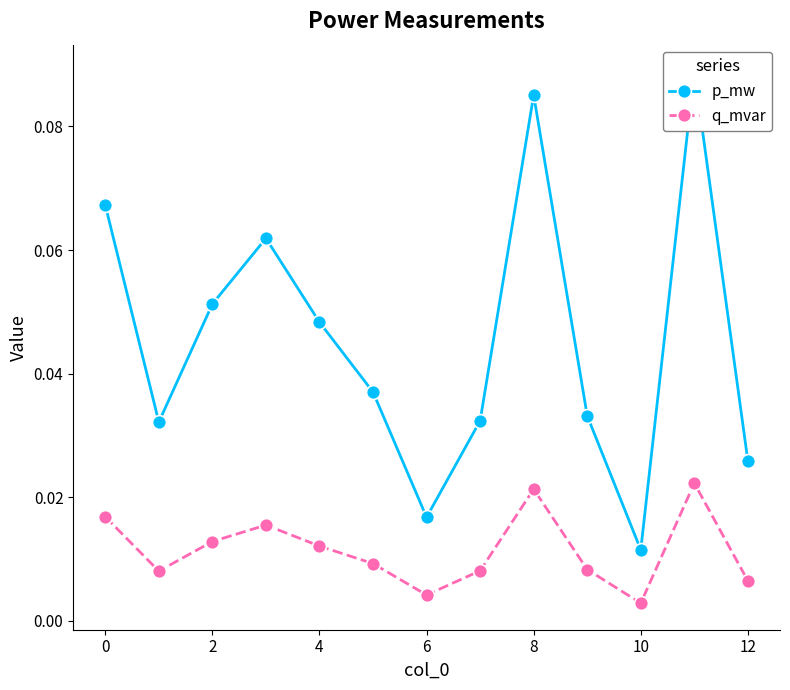

True or false: q_mvar has more than 0 interior local peaks.

True